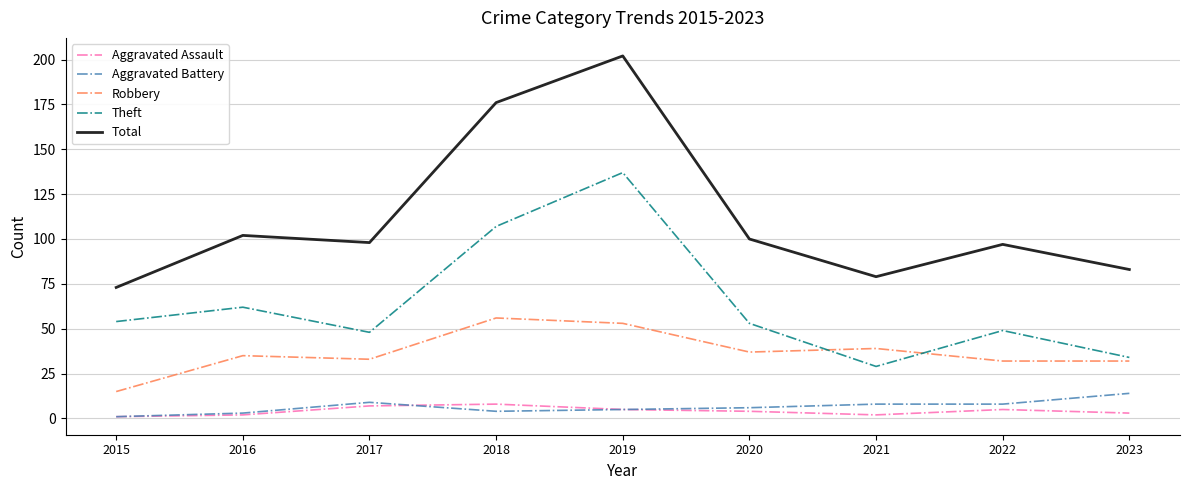

Rank the series by their maximum value, from highest to lowest.

Total, Theft, Robbery, Aggravated Battery, Aggravated Assault